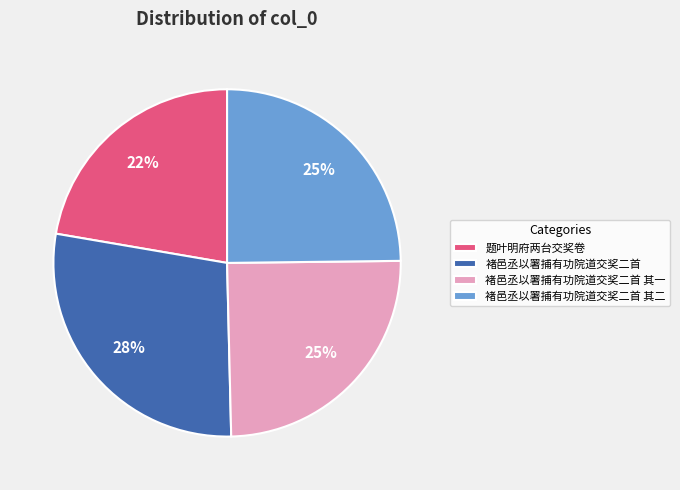

How many segments does this pie chart have?

4